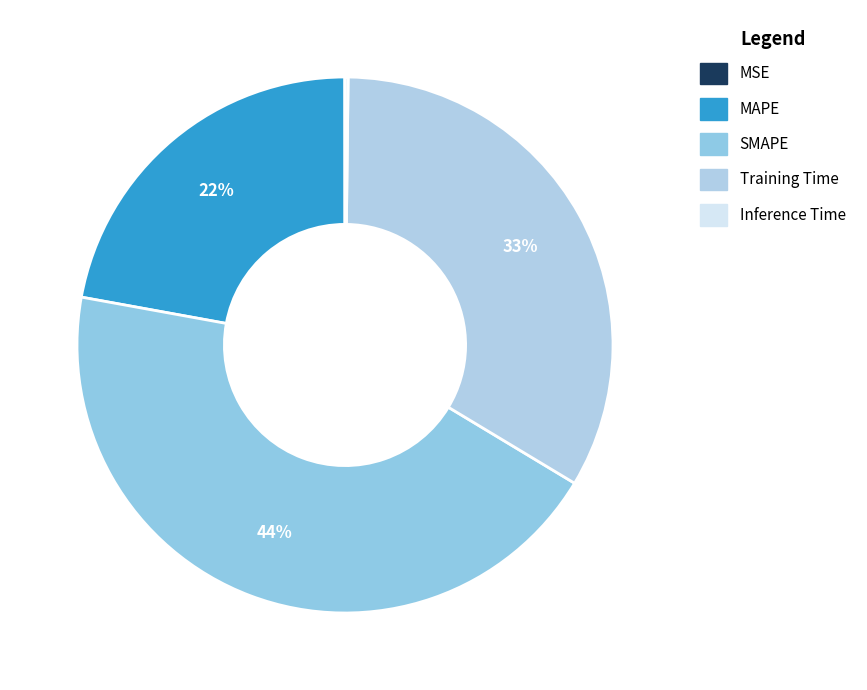

To the nearest percent, what is the average slice percentage?

20%